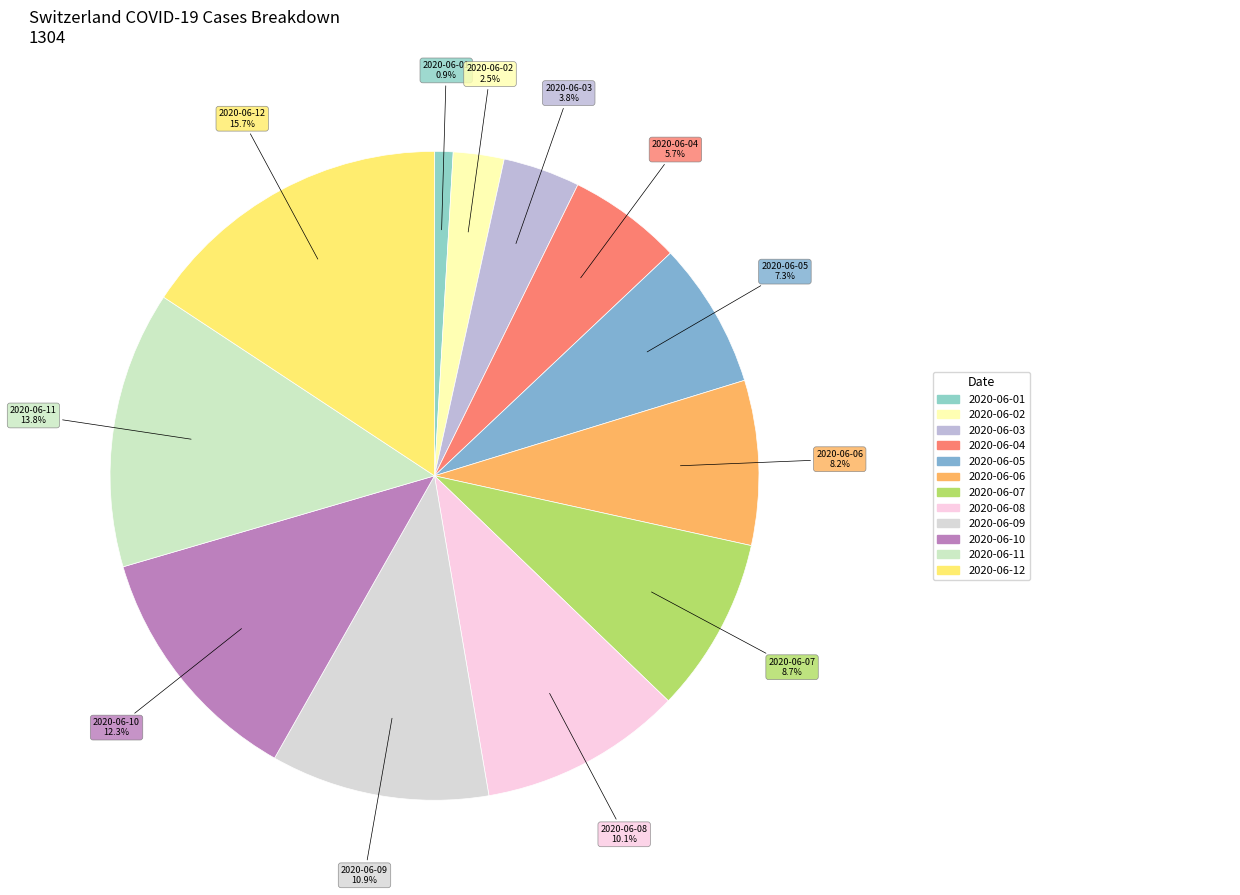

What percentage is the 2020-06-06 slice, to the nearest percent?

8%